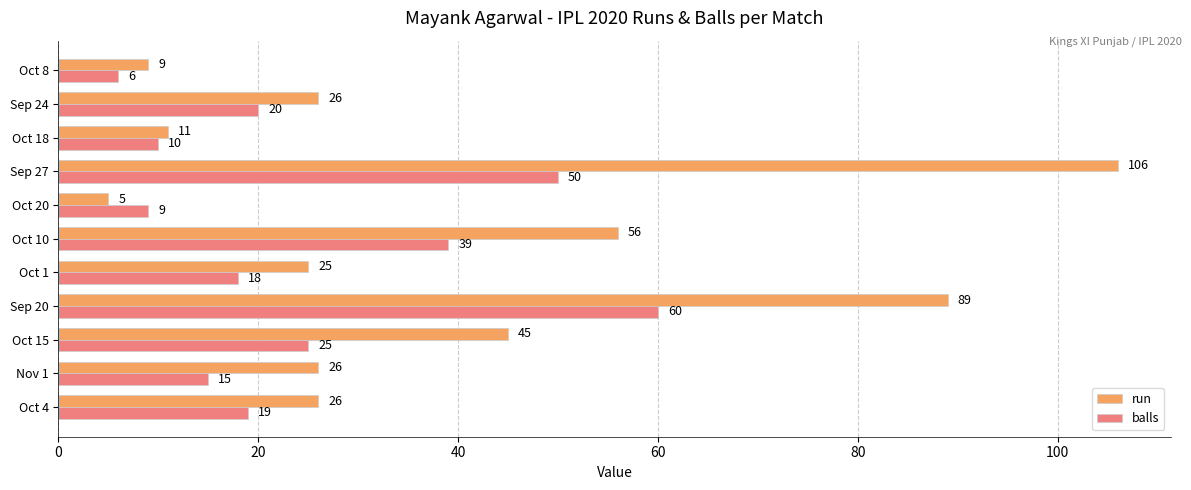

Which series has the largest range (max minus min)?

run